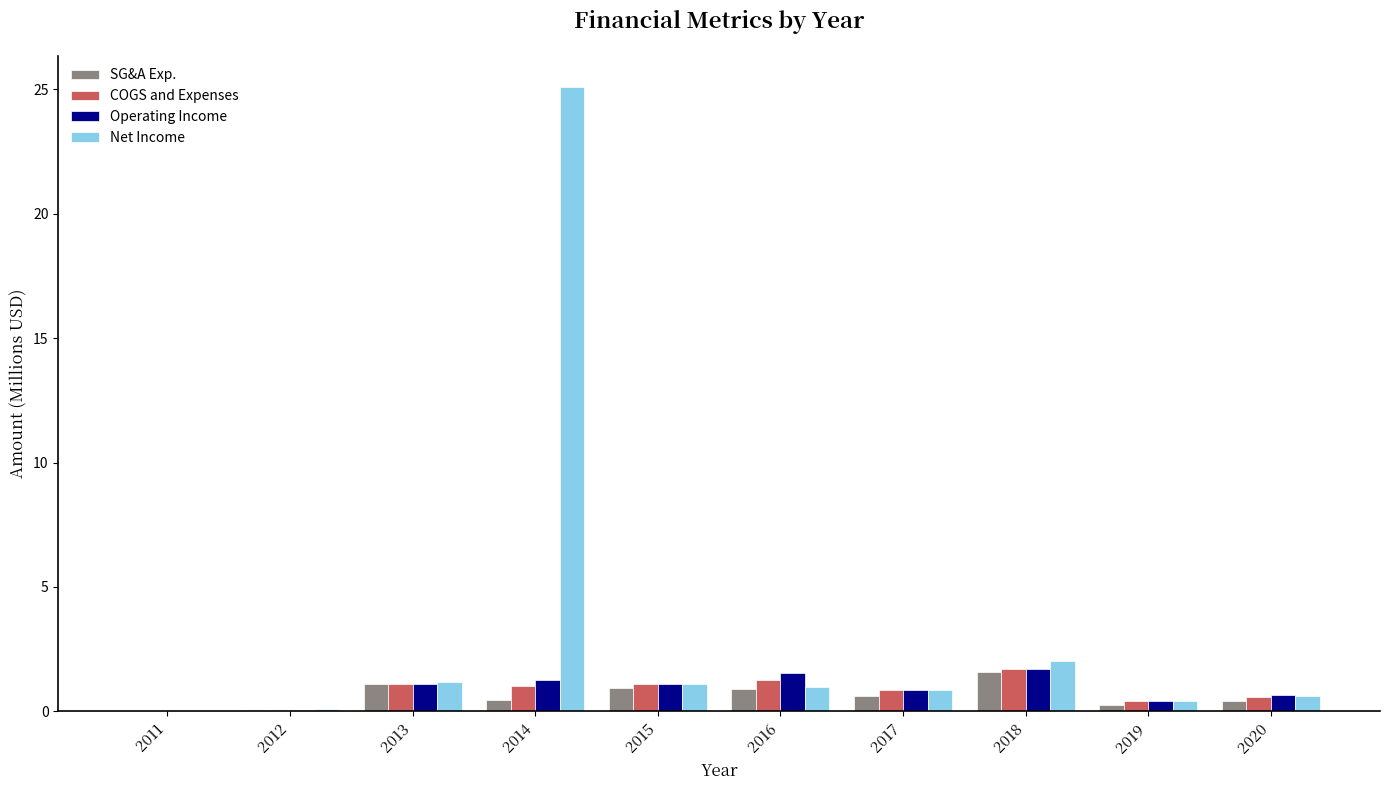

The value of Operating Income at 2020 is 0.6. True or false?

True